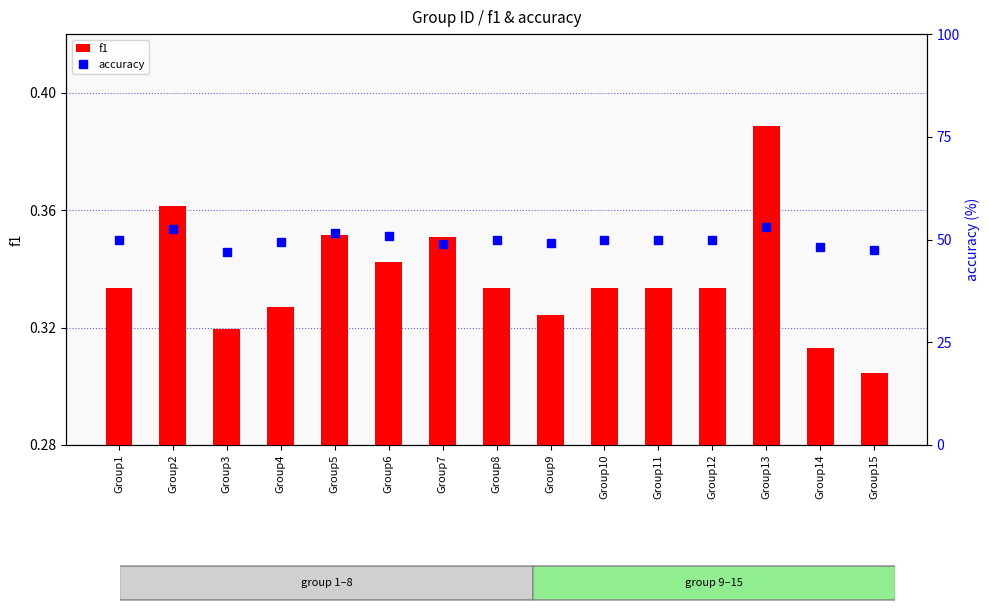

What is the difference between the maximum and second lowest values in the f1 series?

0.1